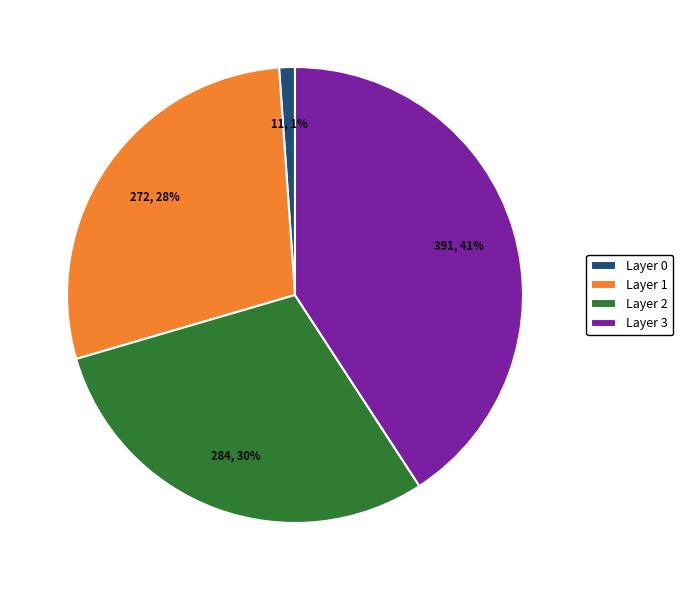

To the nearest percent, what percentage of the pie is Layer 2?

30%